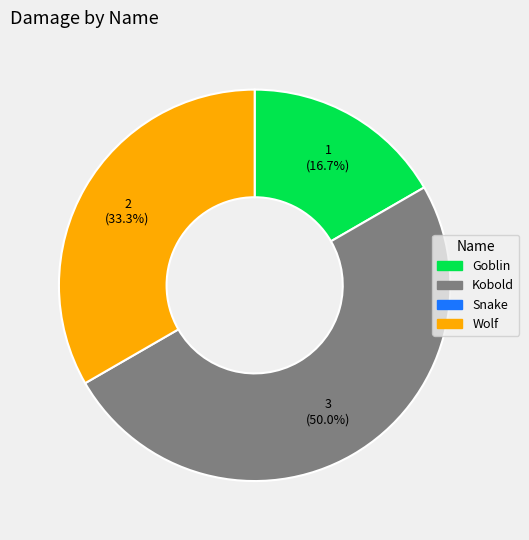

Count the number of slices in the pie.

3